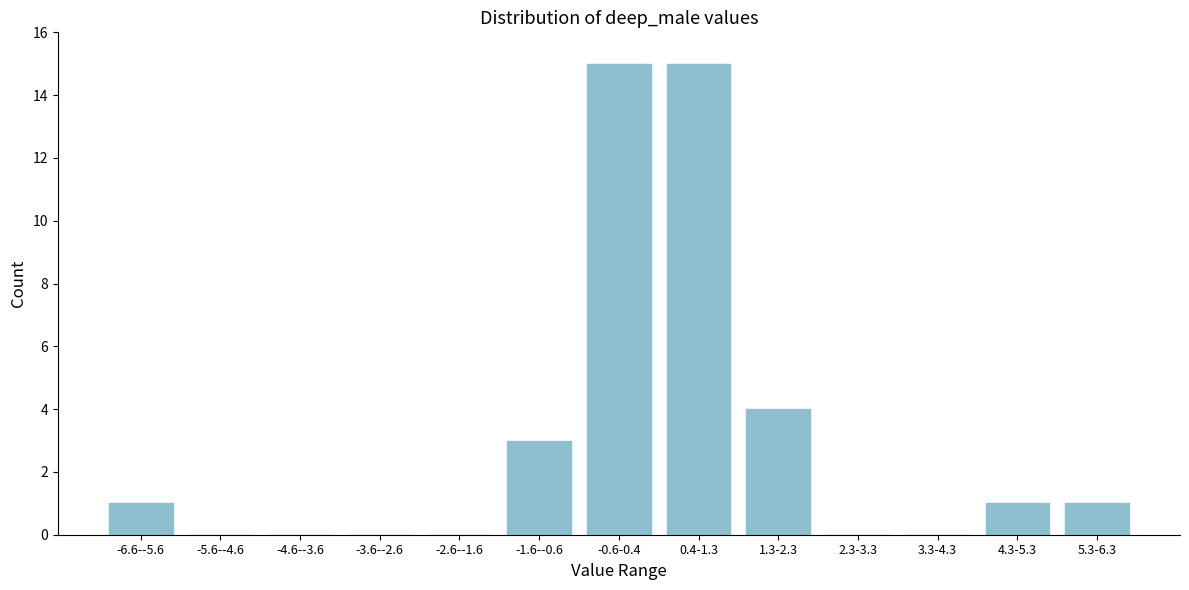

Reading left to right, transcribe all the data shown in this chart.

-6.6--5.6=1	-5.6--4.6=0	-4.6--3.6=0	-3.6--2.6=0	-2.6--1.6=0	-1.6--0.6=3	-0.6-0.4=15	0.4-1.3=15	1.3-2.3=4	2.3-3.3=0	3.3-4.3=0	4.3-5.3=1	5.3-6.3=1